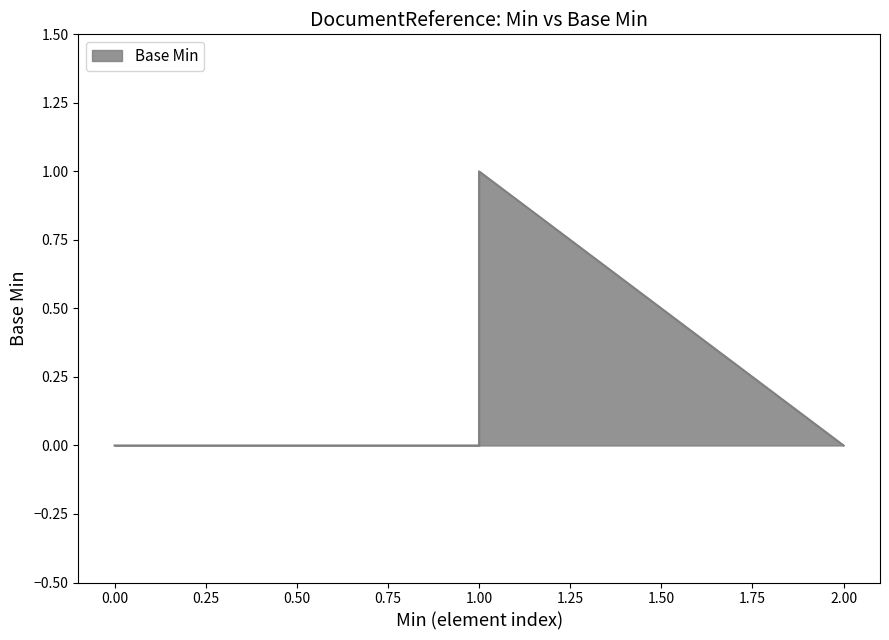

The chart shows a value of 1 at 0. True or false?

False